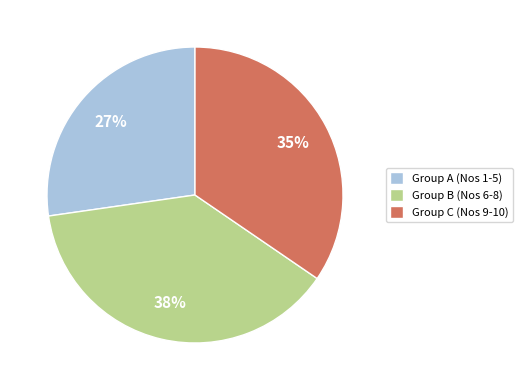

To the nearest percent, what is the average slice percentage?

33%